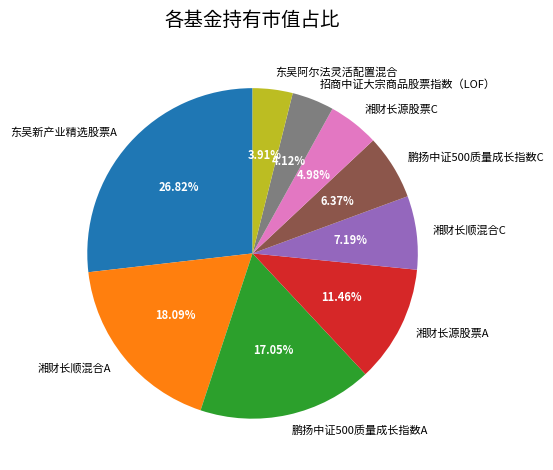

What is the total percentage of 东吴新产业精选股票A and 湘财长顺混合A?

44.9%